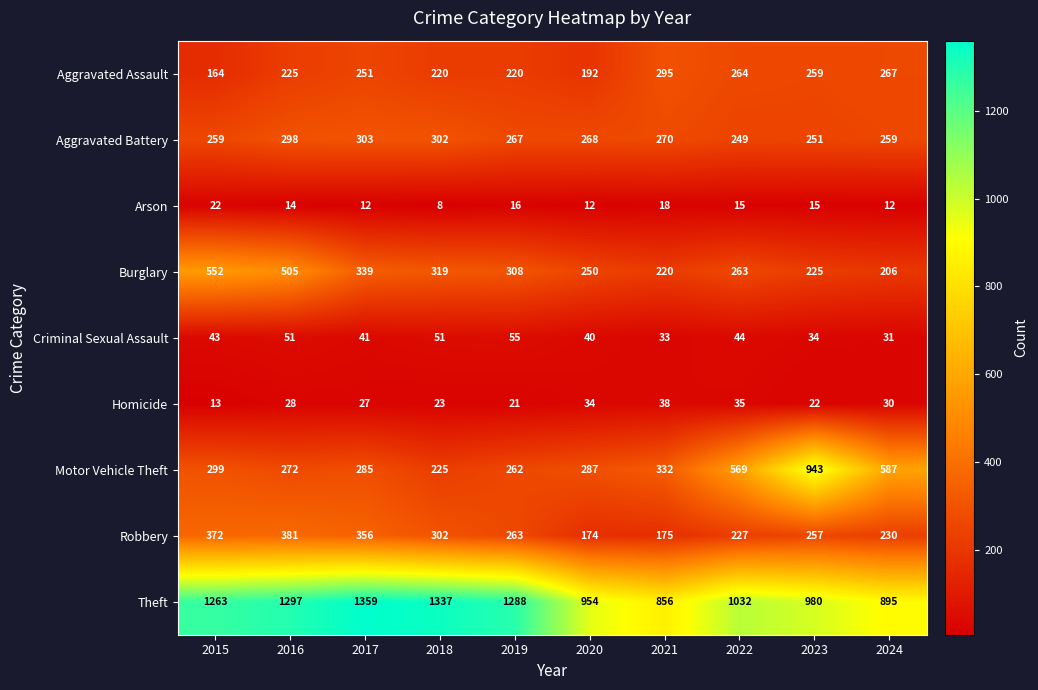

Where does the Robbery series first go above 263?

2015